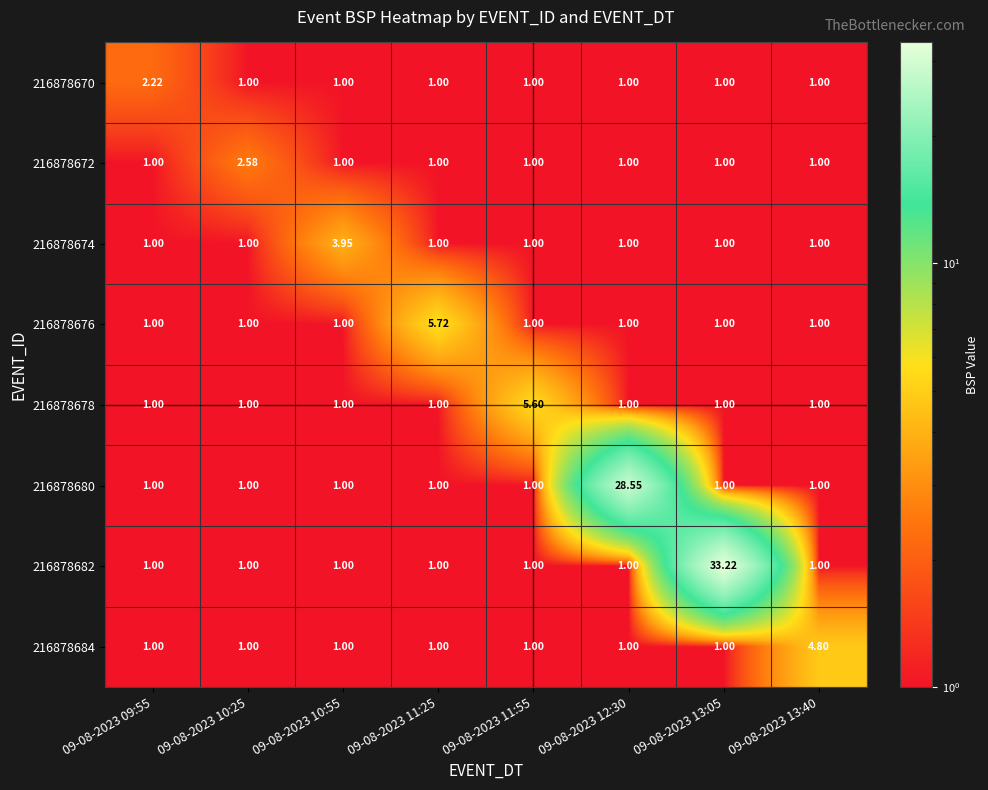

Reading right to left, extract all data points from this chart.

216878670: 09-08-2023 13:40=1.0	09-08-2023 13:05=1.0	09-08-2023 12:30=1.0	09-08-2023 11:55=1.0	09-08-2023 11:25=1.0	09-08-2023 10:55=1.0	09-08-2023 10:25=1.0	09-08-2023 09:55=2.2
216878672: 09-08-2023 13:40=1.0	09-08-2023 13:05=1.0	09-08-2023 12:30=1.0	09-08-2023 11:55=1.0	09-08-2023 11:25=1.0	09-08-2023 10:55=1.0	09-08-2023 10:25=2.6	09-08-2023 09:55=1.0
216878674: 09-08-2023 13:40=1.0	09-08-2023 13:05=1.0	09-08-2023 12:30=1.0	09-08-2023 11:55=1.0	09-08-2023 11:25=1.0	09-08-2023 10:55=4.0	09-08-2023 10:25=1.0	09-08-2023 09:55=1.0
216878676: 09-08-2023 13:40=1.0	09-08-2023 13:05=1.0	09-08-2023 12:30=1.0	09-08-2023 11:55=1.0	09-08-2023 11:25=5.7	09-08-2023 10:55=1.0	09-08-2023 10:25=1.0	09-08-2023 09:55=1.0
216878678: 09-08-2023 13:40=1.0	09-08-2023 13:05=1.0	09-08-2023 12:30=1.0	09-08-2023 11:55=5.6	09-08-2023 11:25=1.0	09-08-2023 10:55=1.0	09-08-2023 10:25=1.0	09-08-2023 09:55=1.0
216878680: 09-08-2023 13:40=1.0	09-08-2023 13:05=1.0	09-08-2023 12:30=28.6	09-08-2023 11:55=1.0	09-08-2023 11:25=1.0	09-08-2023 10:55=1.0	09-08-2023 10:25=1.0	09-08-2023 09:55=1.0
216878682: 09-08-2023 13:40=1.0	09-08-2023 13:05=33.2	09-08-2023 12:30=1.0	09-08-2023 11:55=1.0	09-08-2023 11:25=1.0	09-08-2023 10:55=1.0	09-08-2023 10:25=1.0	09-08-2023 09:55=1.0
216878684: 09-08-2023 13:40=4.8	09-08-2023 13:05=1.0	09-08-2023 12:30=1.0	09-08-2023 11:55=1.0	09-08-2023 11:25=1.0	09-08-2023 10:55=1.0	09-08-2023 10:25=1.0	09-08-2023 09:55=1.0